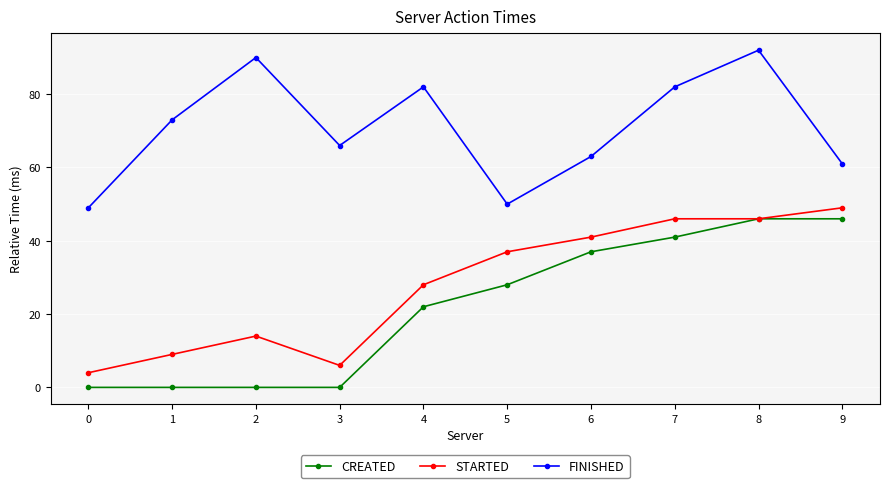

Does the chart display data point markers on the line(s)?

Yes